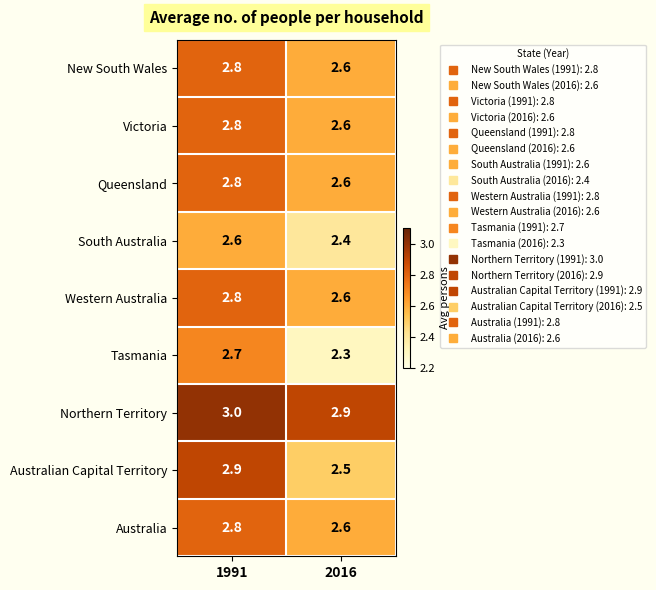

Is it true that Queensland equals 0.8 at 1991?

False